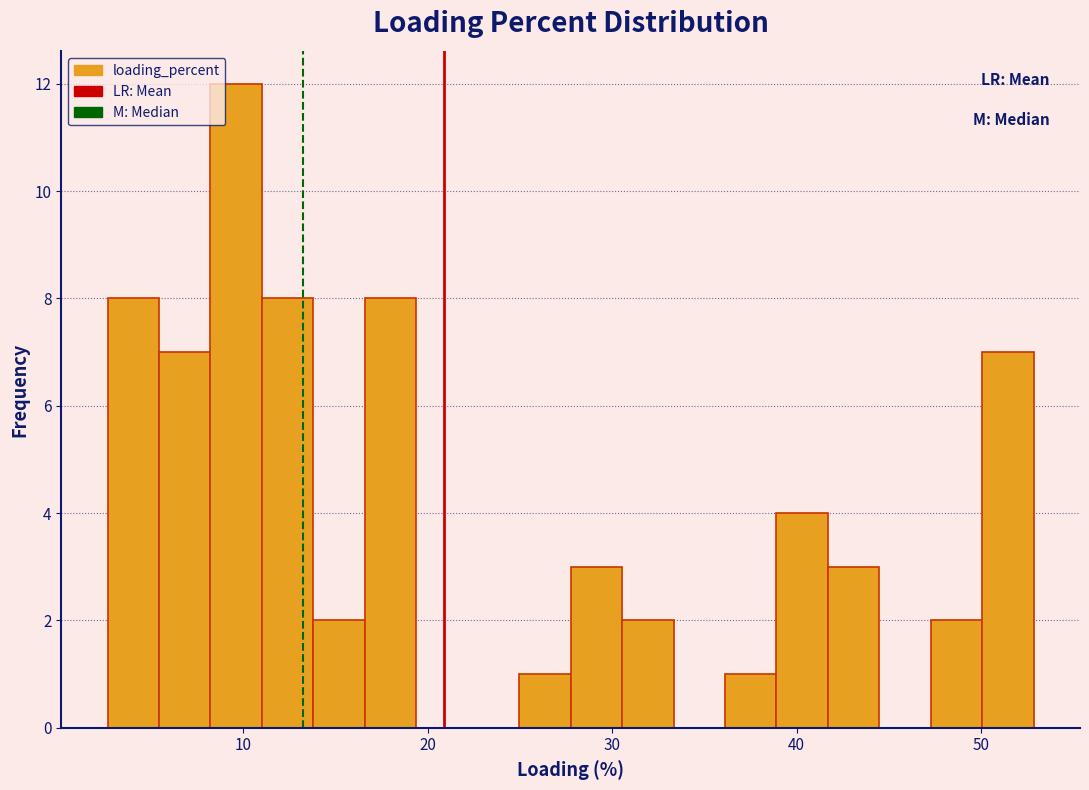

Around what value on the x-axis is the tallest bar? Give the approximate position of its centre, as read against the axis.

10